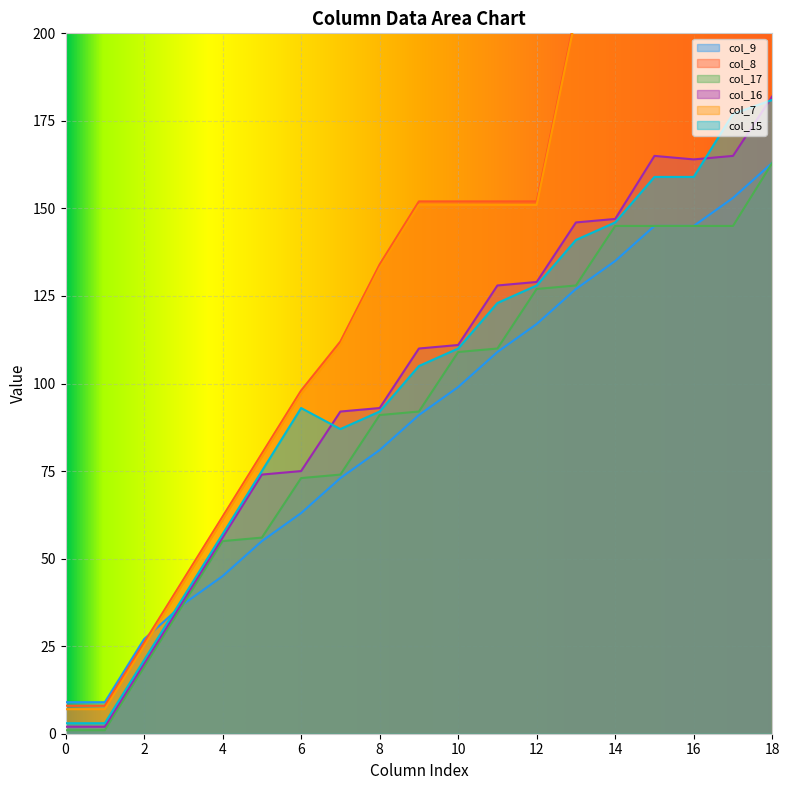

Which series has the largest range (max minus min)?

col_8